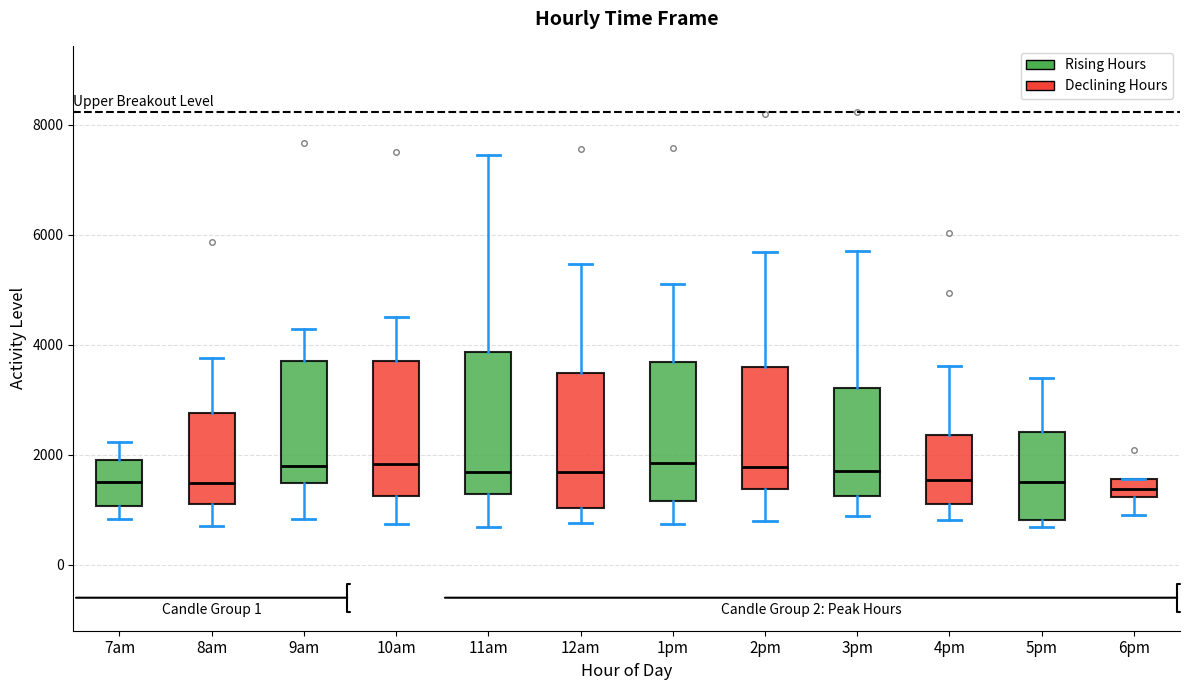

Reading left to right, transcribe this box plot: for each box, give where its median line is, the range the box spans, and where its two whiskers end, as read against the y-axis. The values are not printed on the chart, so give them approximately, as read against the axis.

7am: median 1600, box 1000 to 2000, whiskers 800 to 2200
8am: median 1400, box 1200 to 2800, whiskers 800 to 3800
9am: median 1800, box 1400 to 3800, whiskers 800 to 4200
10am: median 1800, box 1200 to 3600, whiskers 800 to 4600
11am: median 1600, box 1200 to 3800, whiskers 600 to 7400
12am: median 1600, box 1000 to 3400, whiskers 800 to 5400
1pm: median 1800, box 1200 to 3600, whiskers 800 to 5200
2pm: median 1800, box 1400 to 3600, whiskers 800 to 5600
3pm: median 1800, box 1200 to 3200, whiskers 800 to 5800
4pm: median 1600, box 1000 to 2400, whiskers 800 to 3600
5pm: median 1400, box 800 to 2400, whiskers 600 to 3400
6pm: median 1400, box 1200 to 1600, whiskers 1000 to 1600